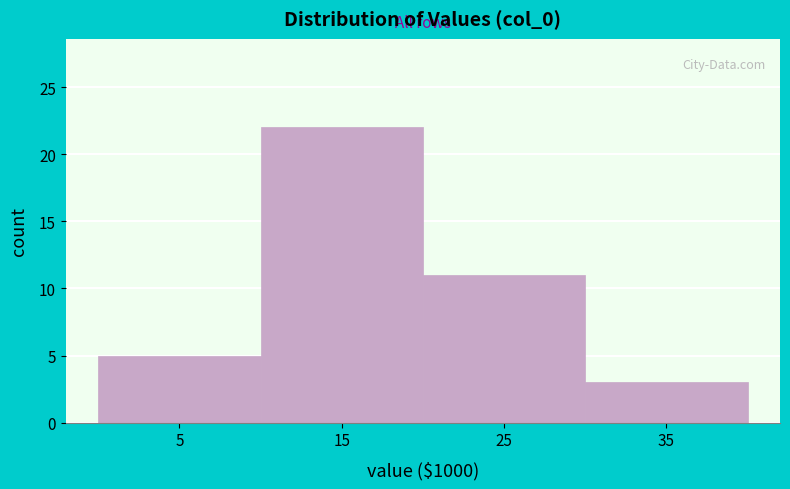

Reading left to right, transcribe this chart: for each bar, give the range it covers on the x-axis and its height. The values are not printed on the chart, so give them approximately, as read against the axis.

0 to 10: 5
10 to 20: 22
20 to 30: 11
30 to 40: 3